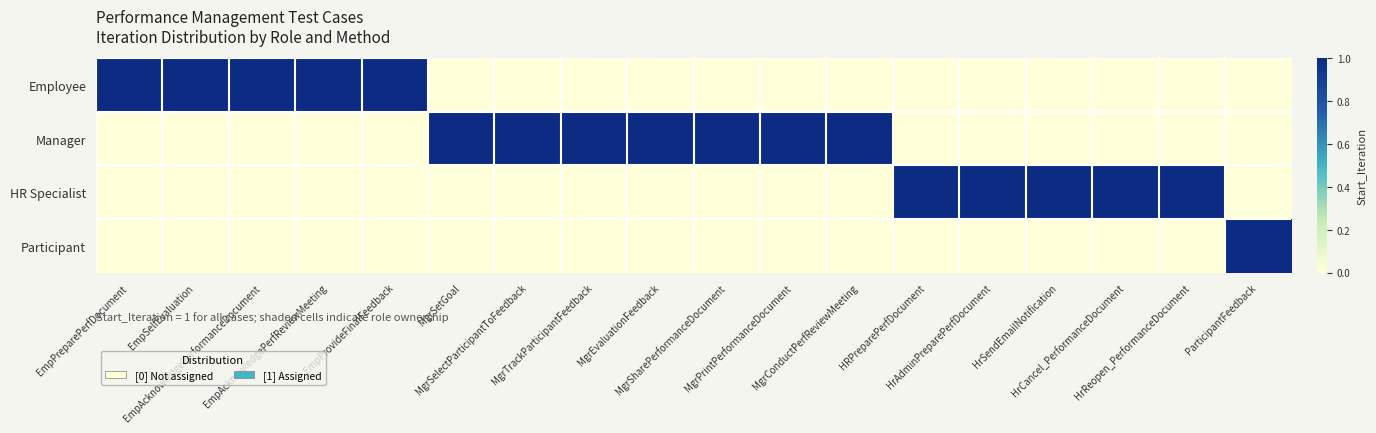

What is the spread (max minus min) of values at HrCancel_PerformanceDocument?

1